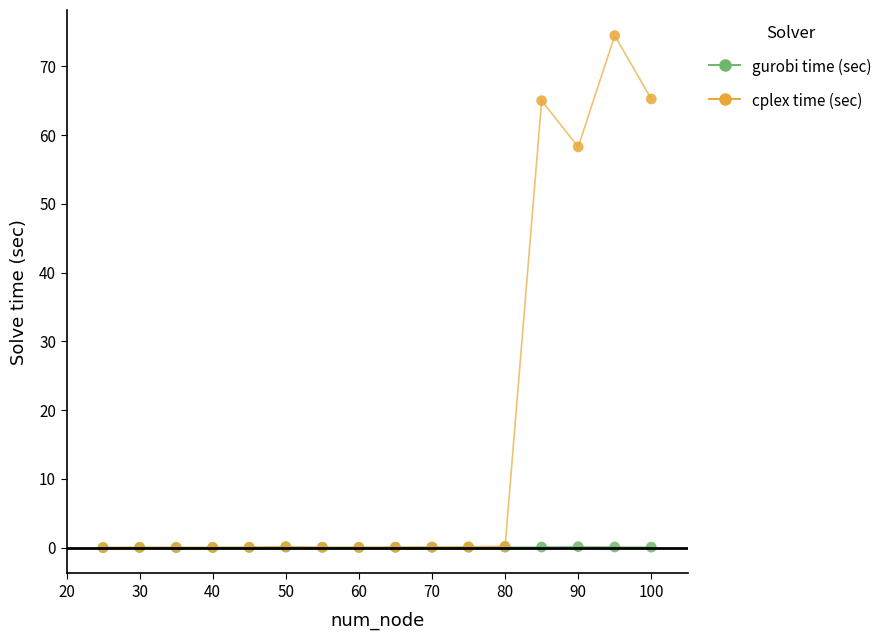

Across all series, what Y value is closest to 37?

58.3